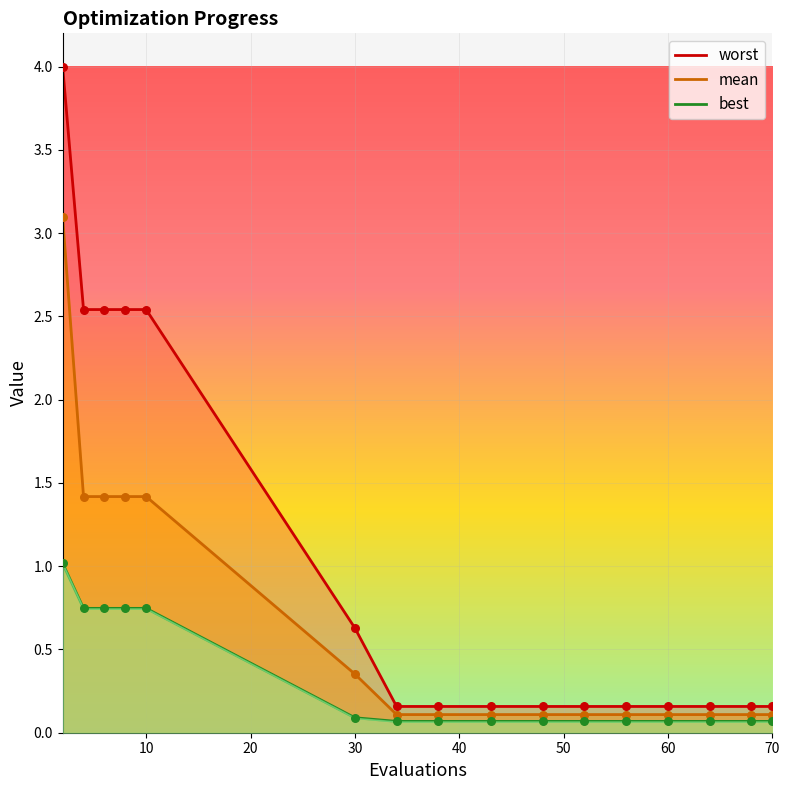

Which series reaches the maximum Y coordinate?

worst